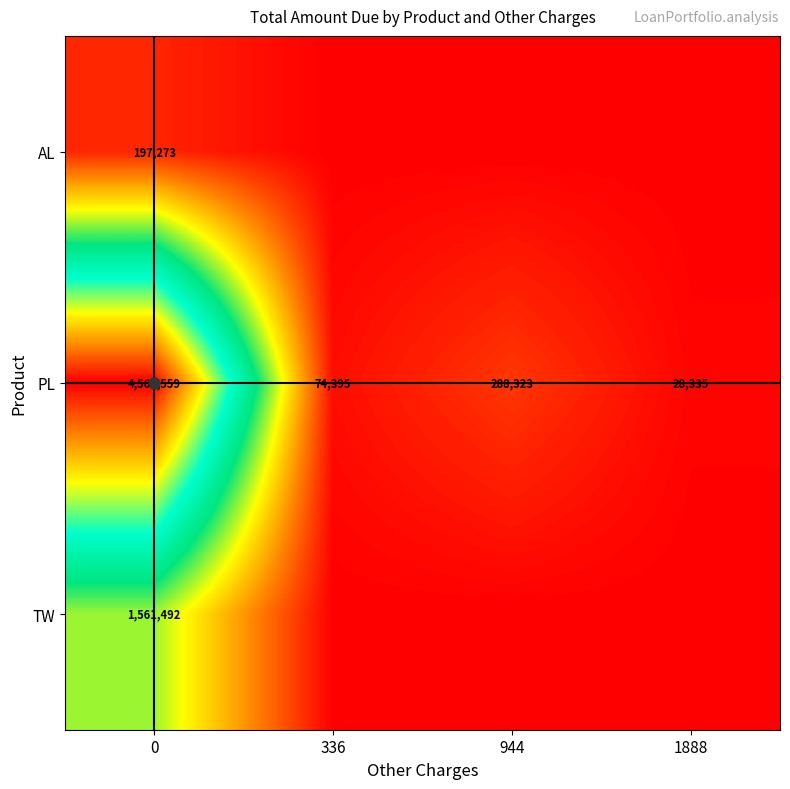

The value of AL at 0 is 197273. True or false?

True